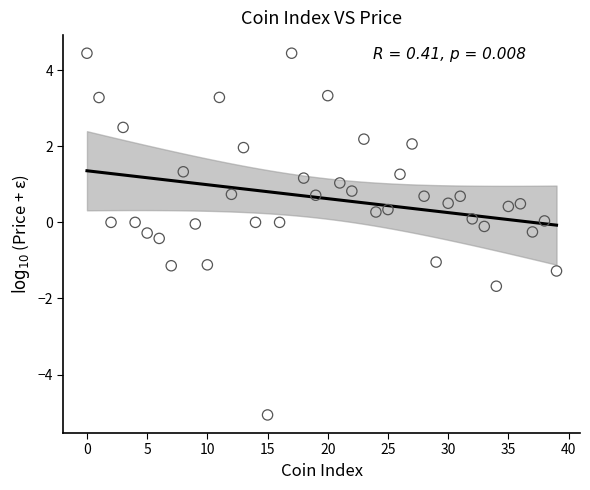

What is the range of Y values (max minus min)?

9.5